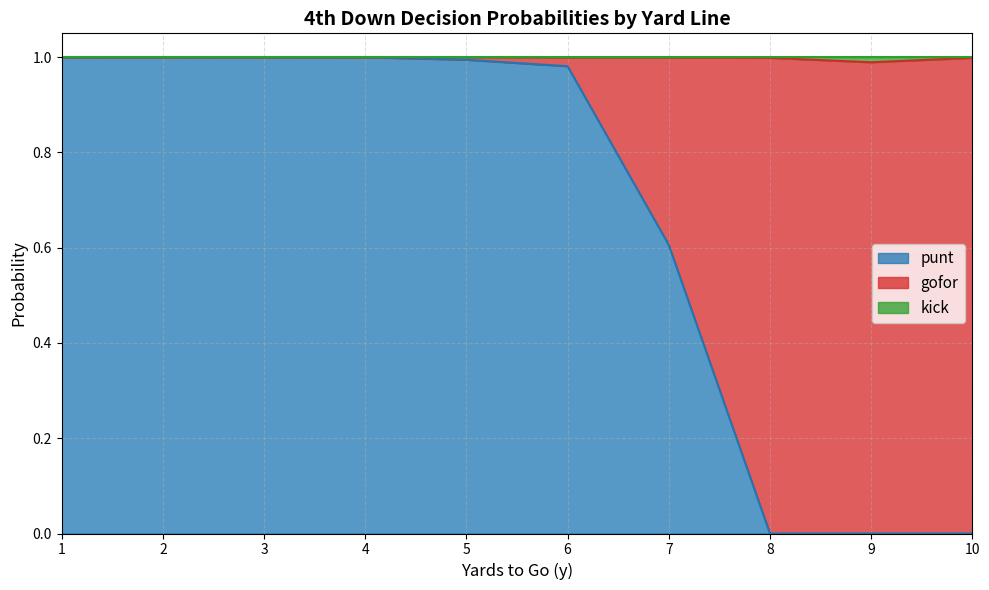

How many lines are shown in the chart?

3